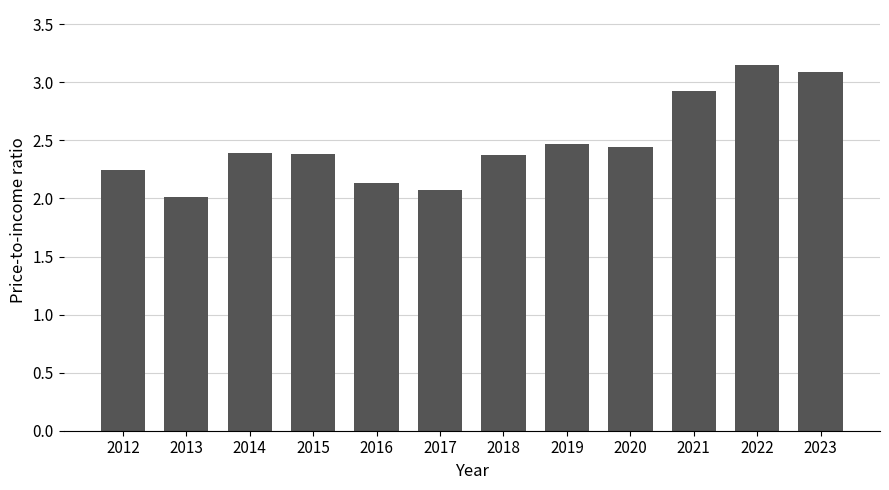

What is the smallest value displayed?

2.0